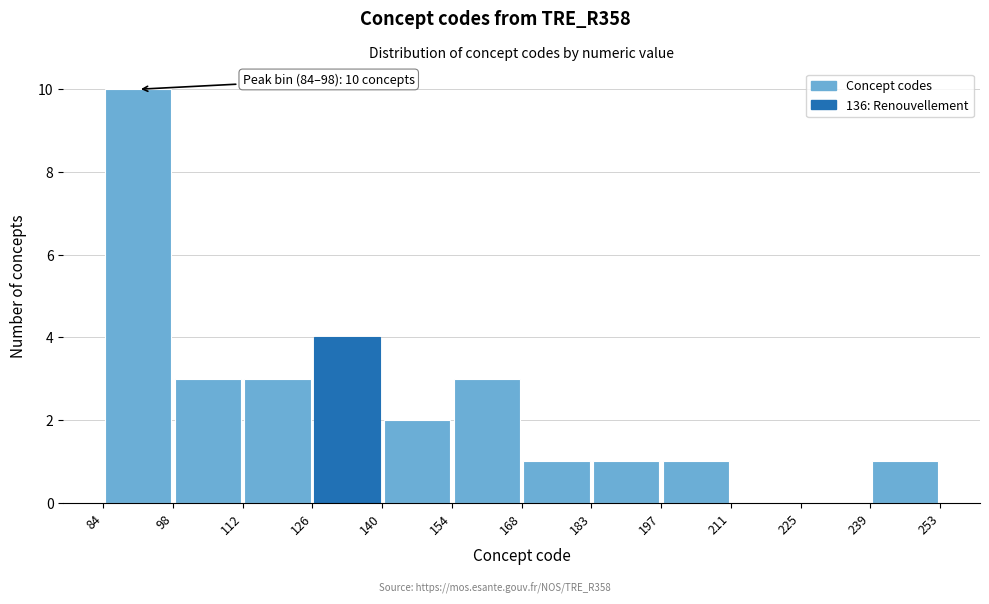

Over which range of the x-axis is the bar tallest?

84 to 98